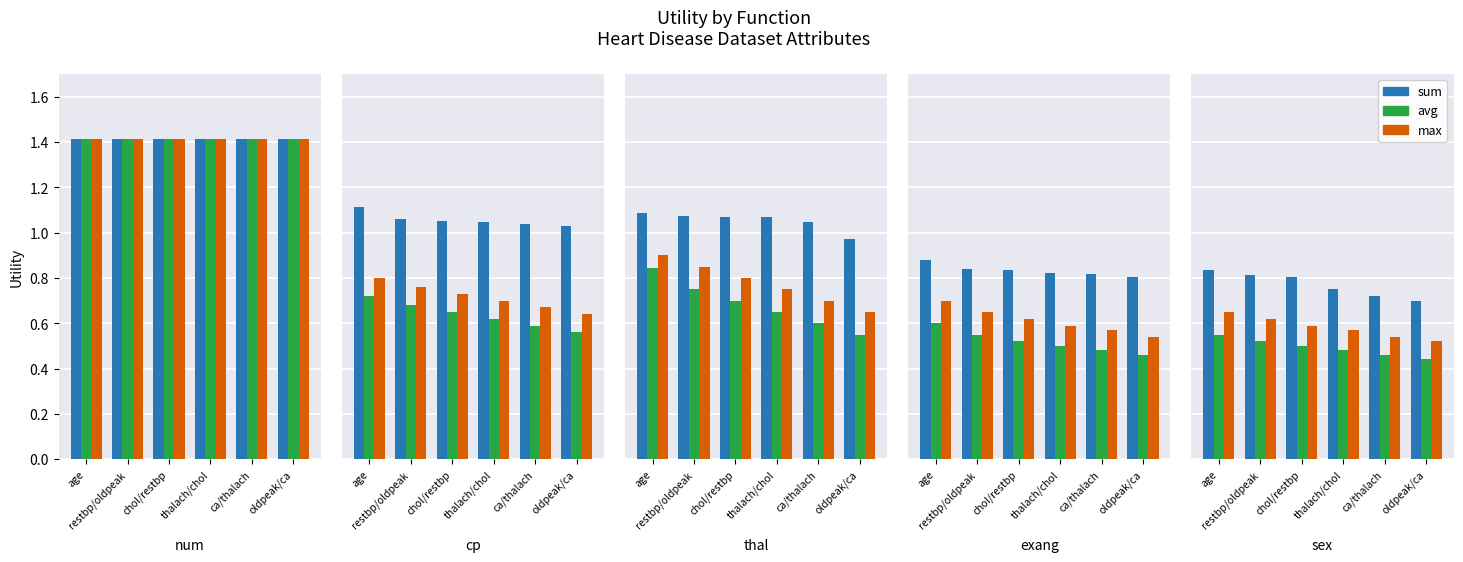

Is it true that avg equals 0.5 at ca/thalach?

True